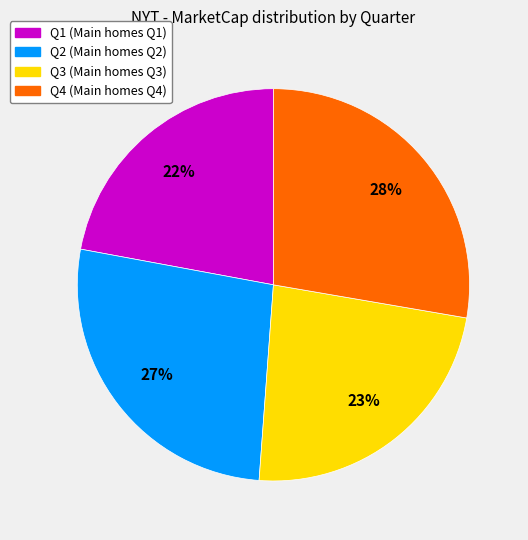

What percentage is the Q4 slice, to the nearest percent?

28%